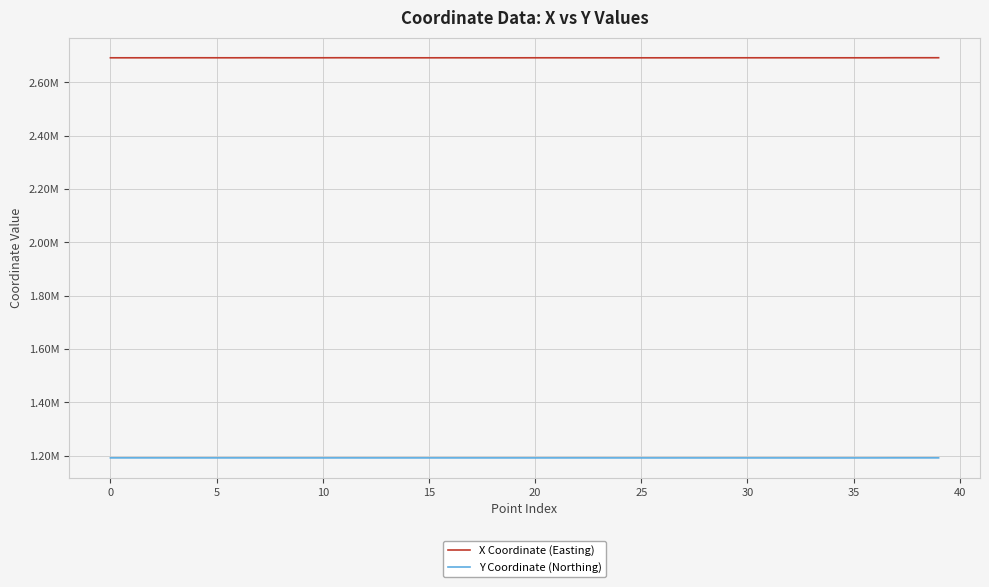

What are all the series names shown in the legend?

X Coordinate (Easting), Y Coordinate (Northing)